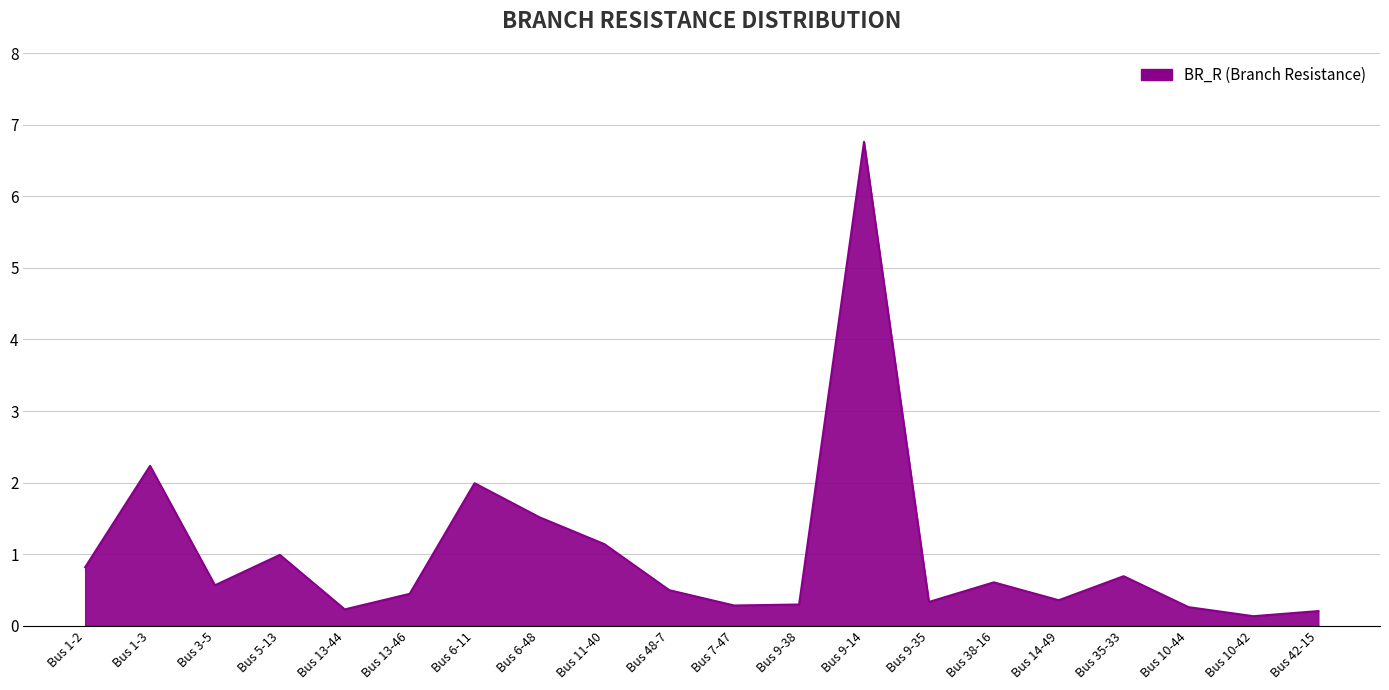

What position from the right is Bus 48-7?

11